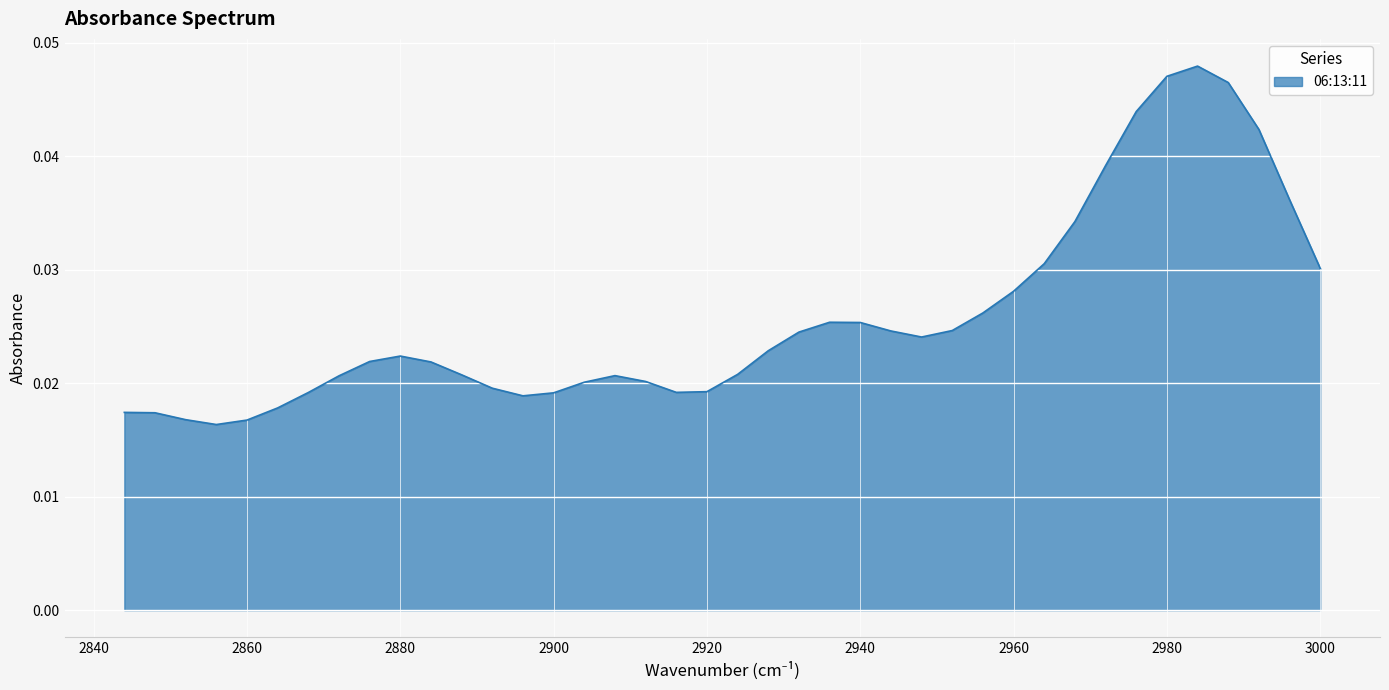

Rank the categories by value from highest to lowest.

2984, 2980, 2988, 2976, 2992, 2972, 2996, 2968, 2964, 3000, 2960, 2956, 2936, 2940, 2952, 2944, 2932, 2948, 2928, 2880, 2876, 2884, 2924, 2888, 2908, 2872, 2912, 2904, 2892, 2920, 2916, 2868, 2900, 2896, 2864, 2844, 2848, 2852, 2860, 2856